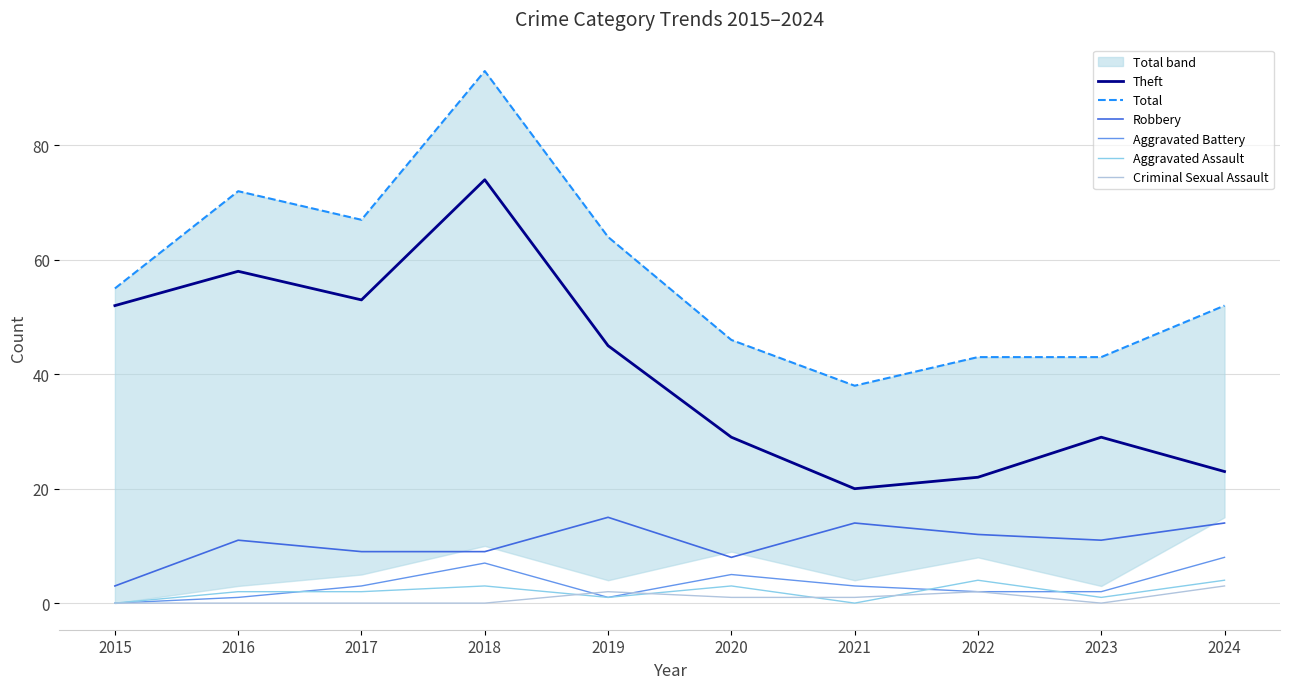

What is the value of the Aggravated Assault point at the 6th from the left?

3